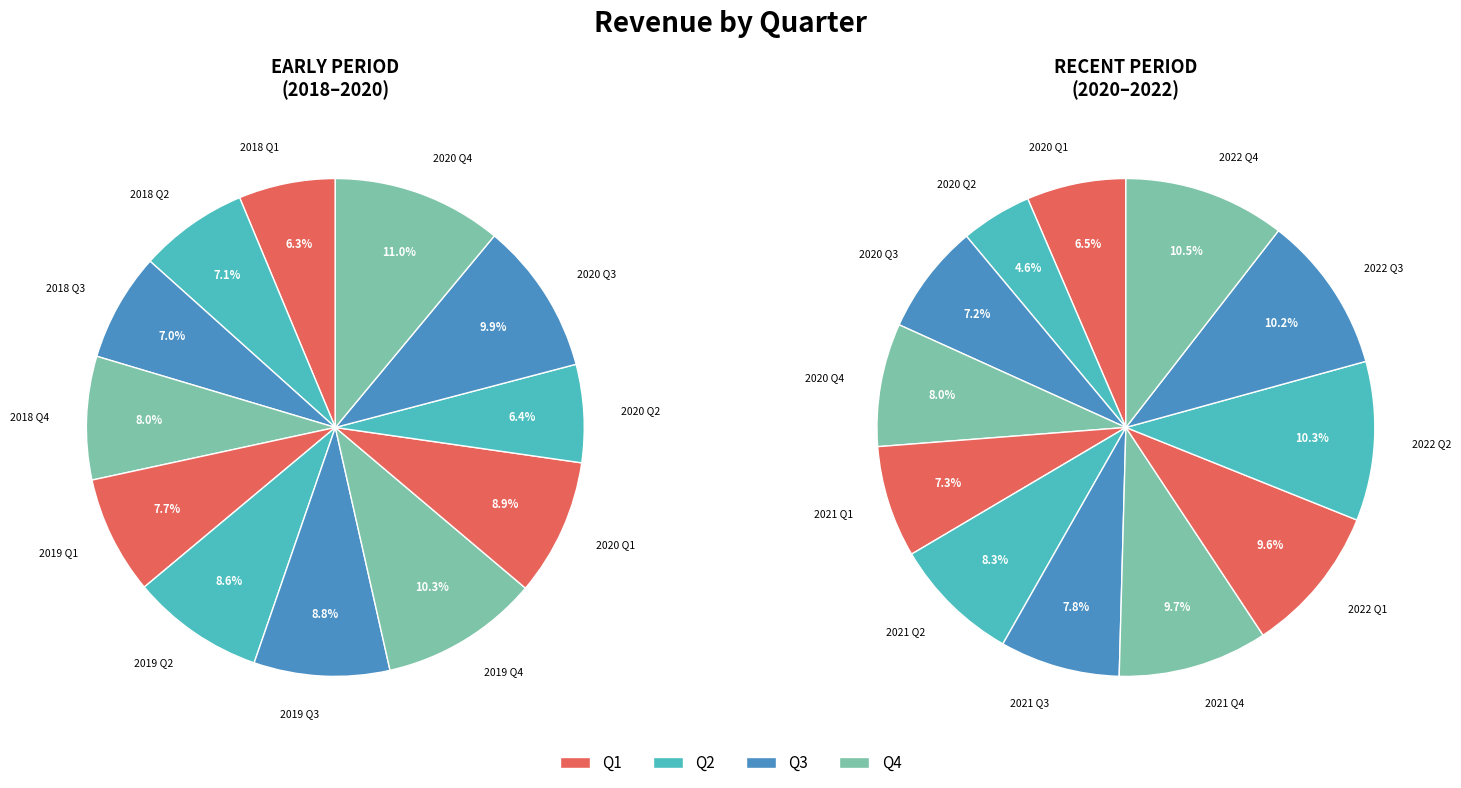

Is it true that Q4 is 1% of the pie?

False